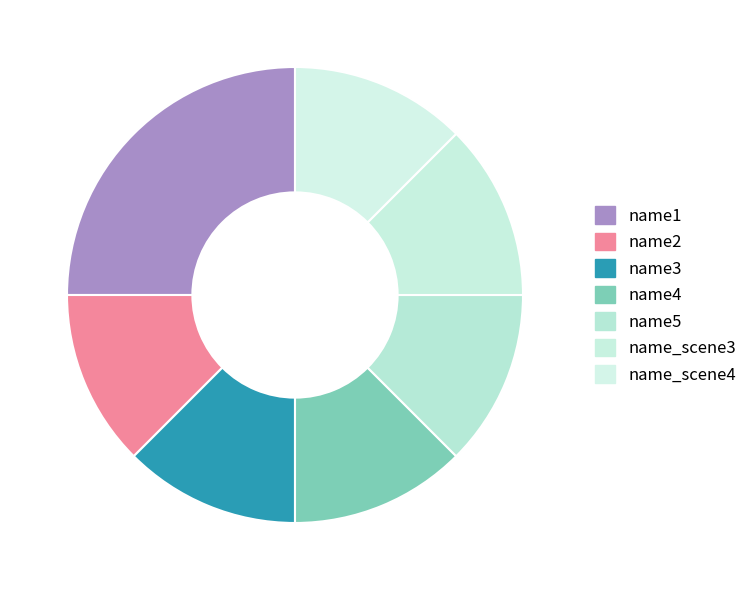

Count the number of slices in the pie.

7